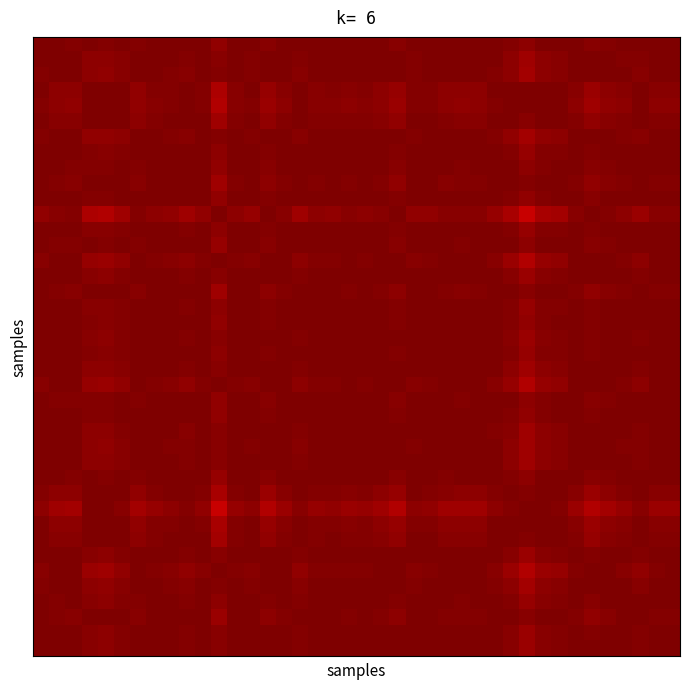

How many series are shown in this chart?

40